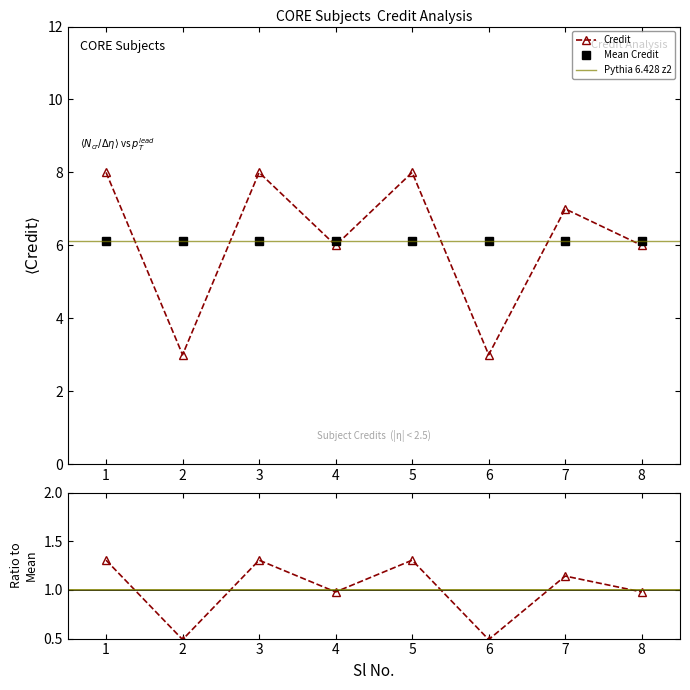

The chart shows a value of 4 at 2. True or false?

False